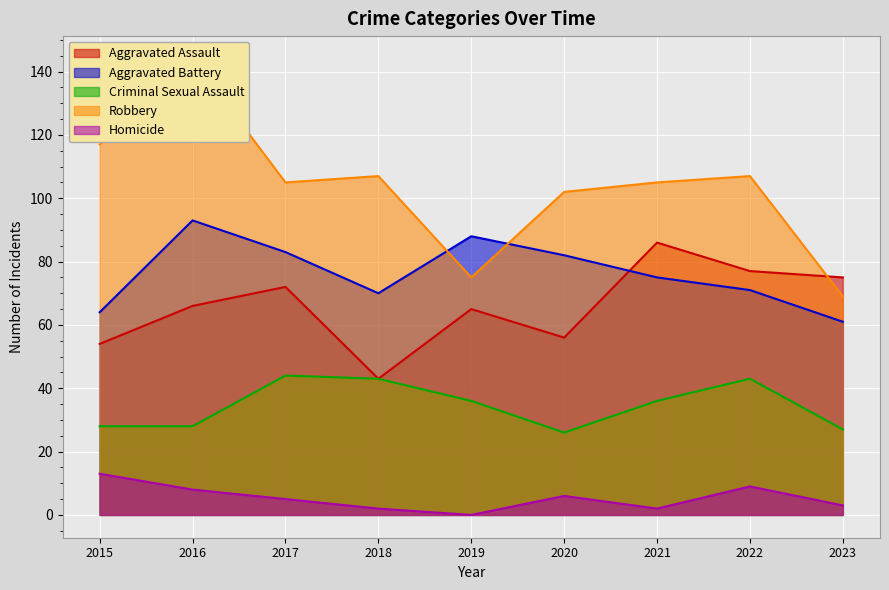

At how many categories does at least one series exceed 73?

9